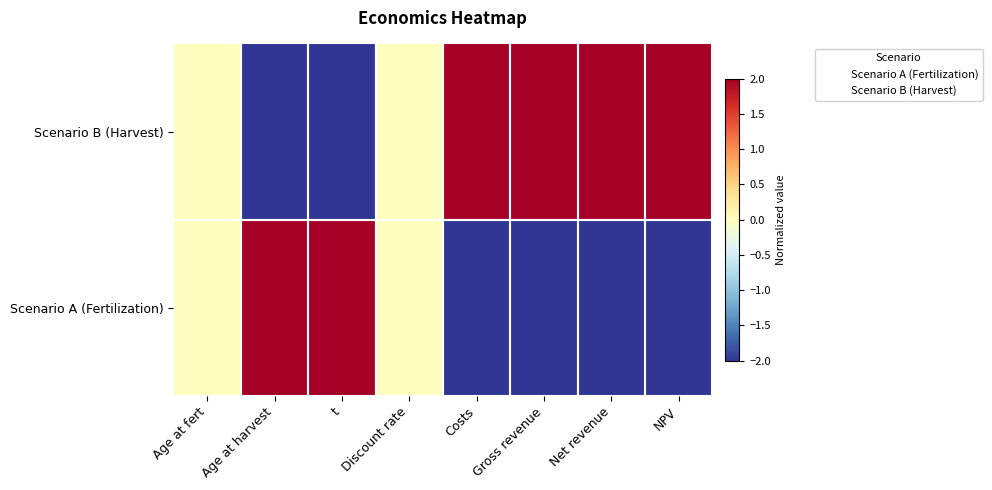

Reading right to left, extract all data points from this chart.

Scenario A (Fertilization): NPV=-2	Net revenue=-2	Gross revenue=-2	Costs=-2	Discount rate=0	t=2	Age at harvest=2	Age at fert=0
Scenario B (Harvest): NPV=2	Net revenue=2	Gross revenue=2	Costs=2	Discount rate=0	t=-2	Age at harvest=-2	Age at fert=0